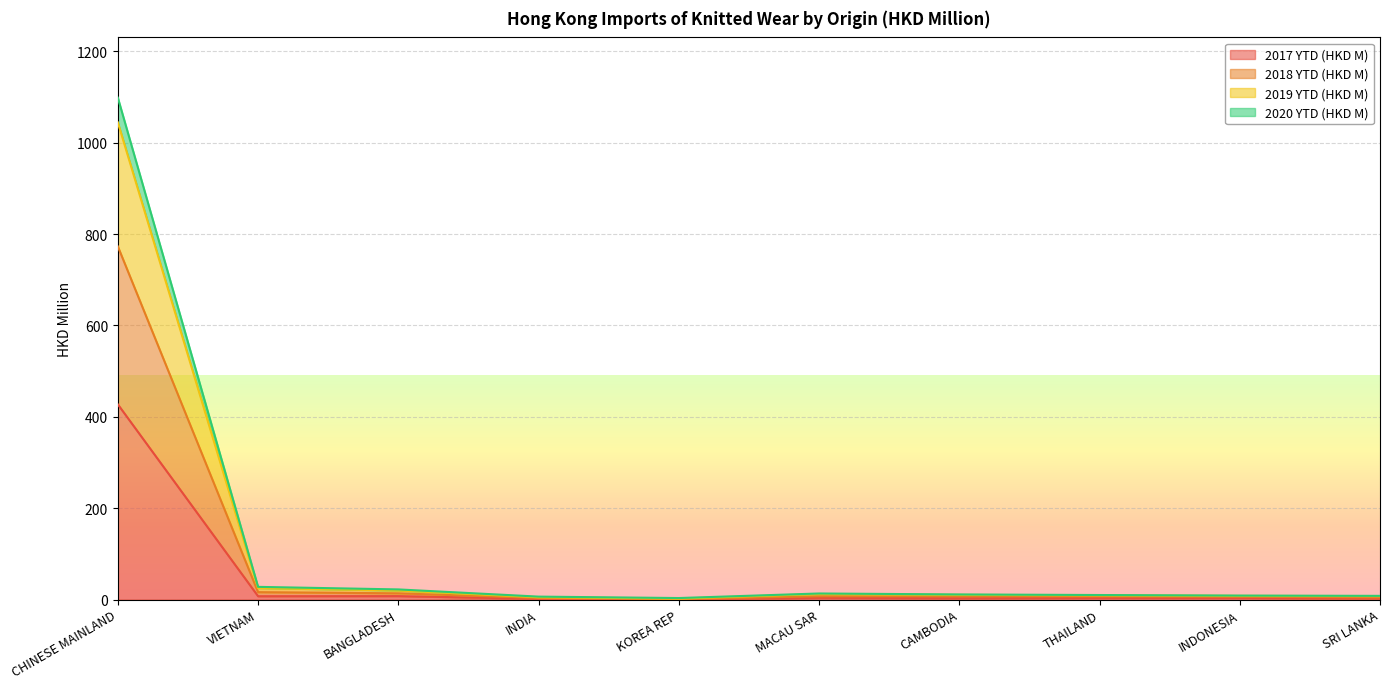

Where does the 2019 YTD (HKD M) series first go above 11?

CHINESE MAINLAND